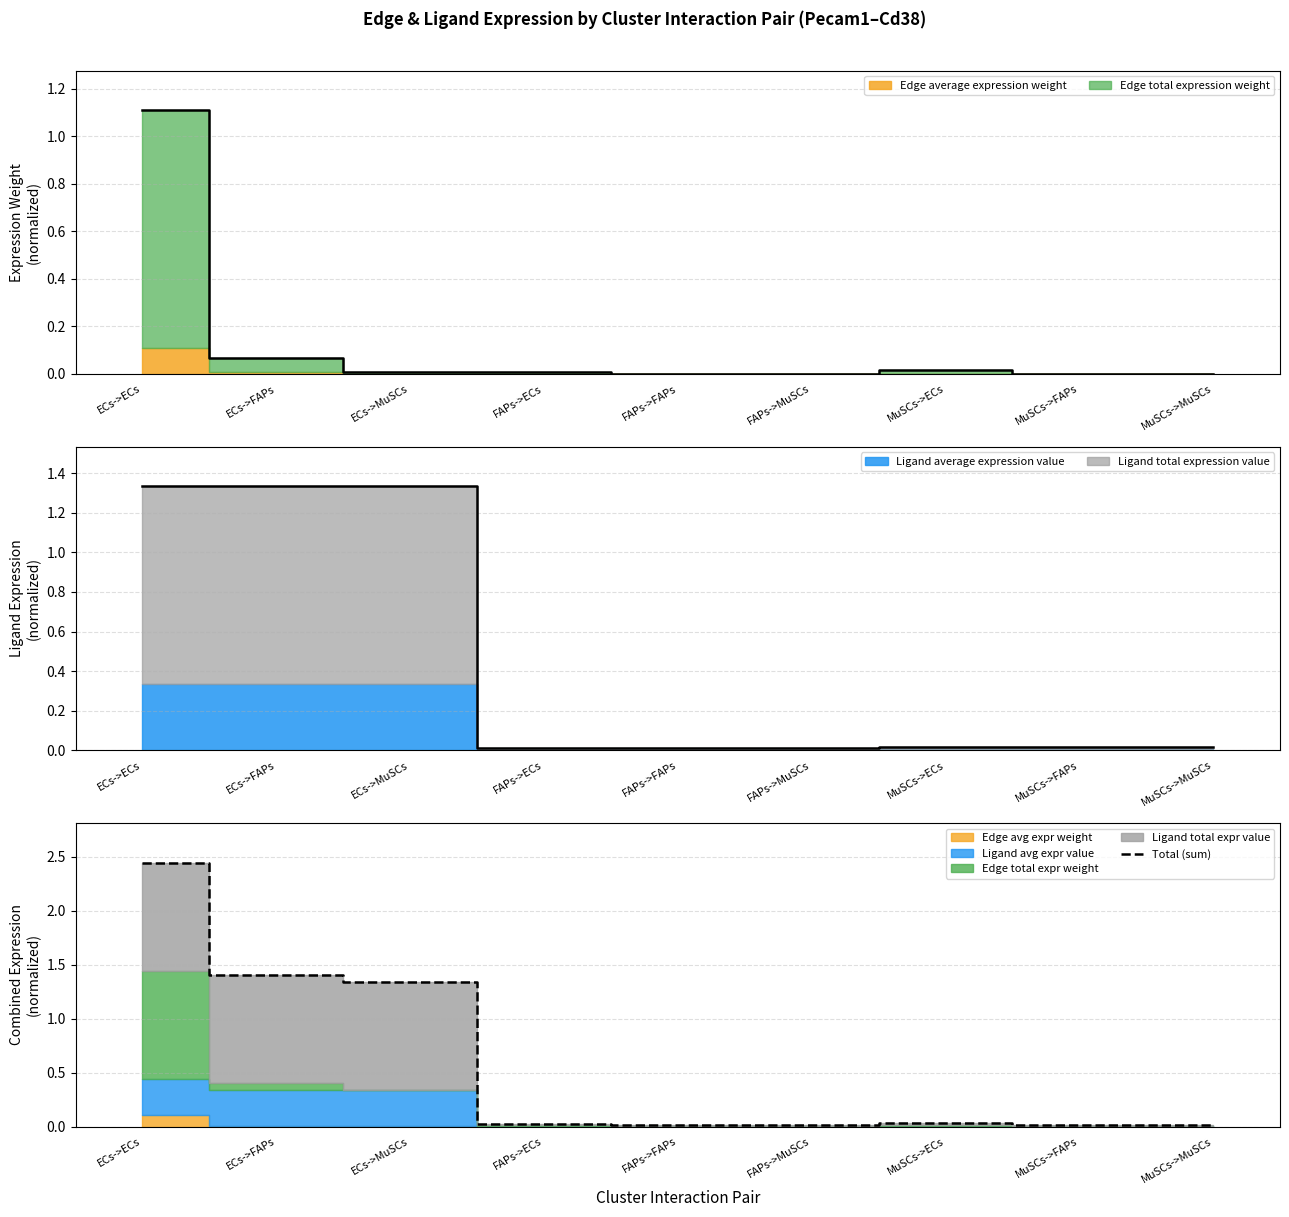

Rank the categories by value from highest to lowest.

ECs->ECs, ECs->FAPs, ECs->MuSCs, MuSCs->ECs, FAPs->ECs, MuSCs->FAPs, MuSCs->MuSCs, FAPs->FAPs, FAPs->MuSCs